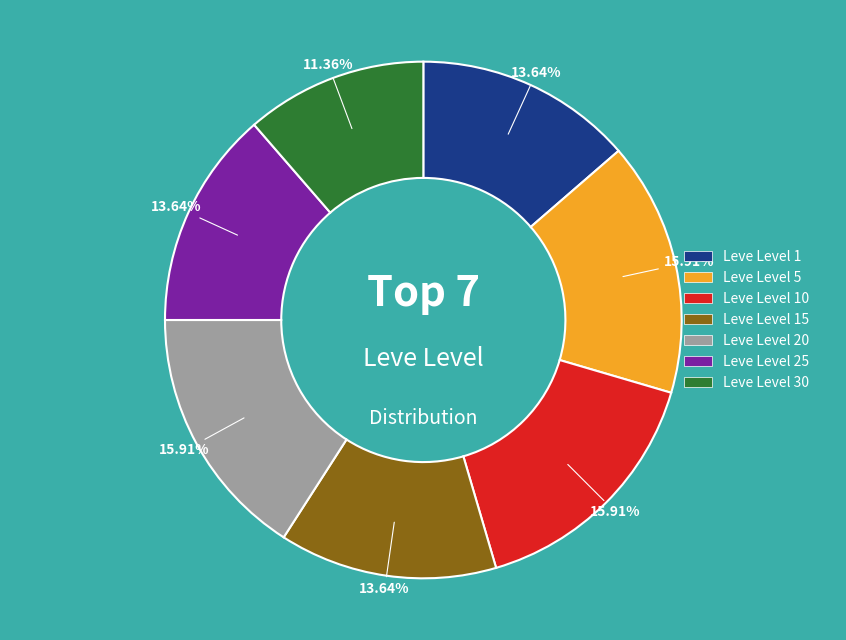

How many segments does this pie chart have?

7